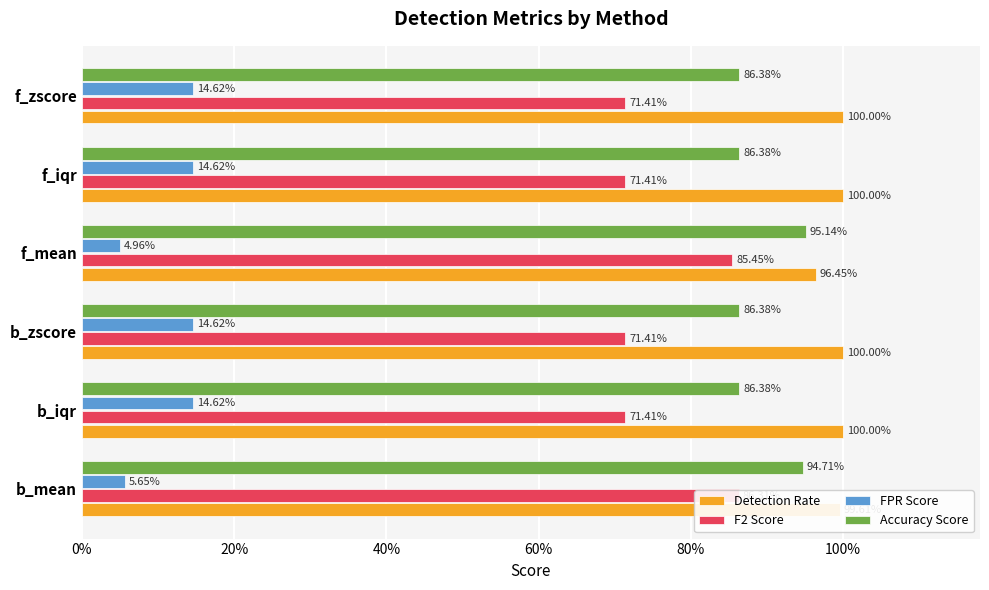

At how many categories does at least one series exceed 0?

6